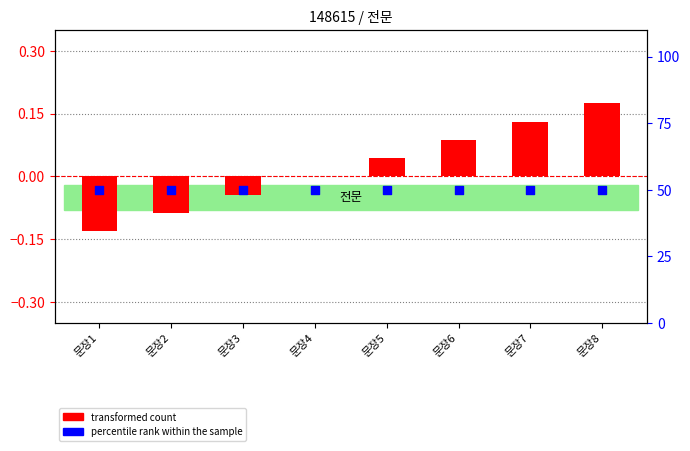

What is the total value across all series at 문장4?

50.0